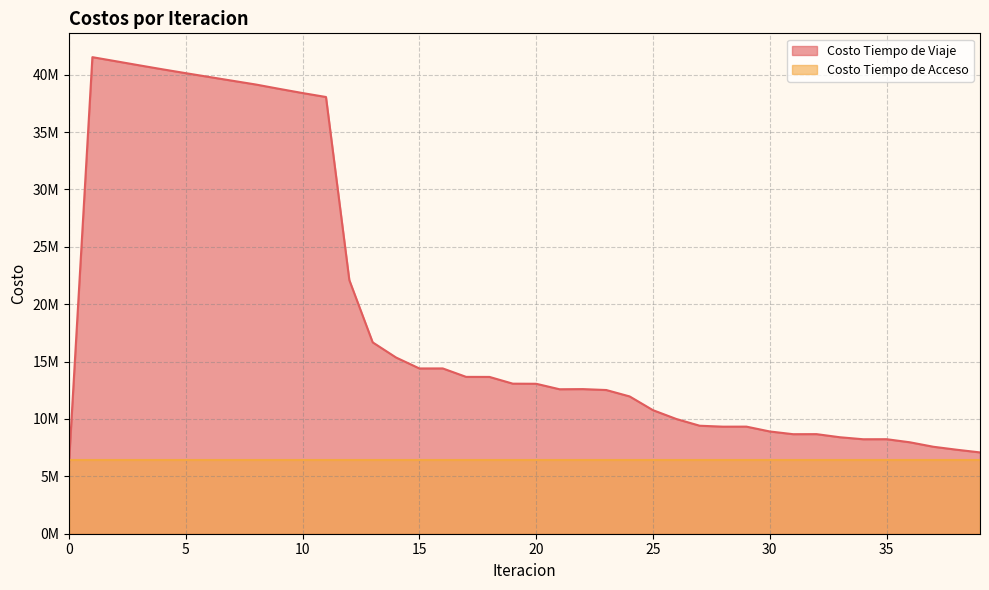

At which category does the data reach its first local peak?

1